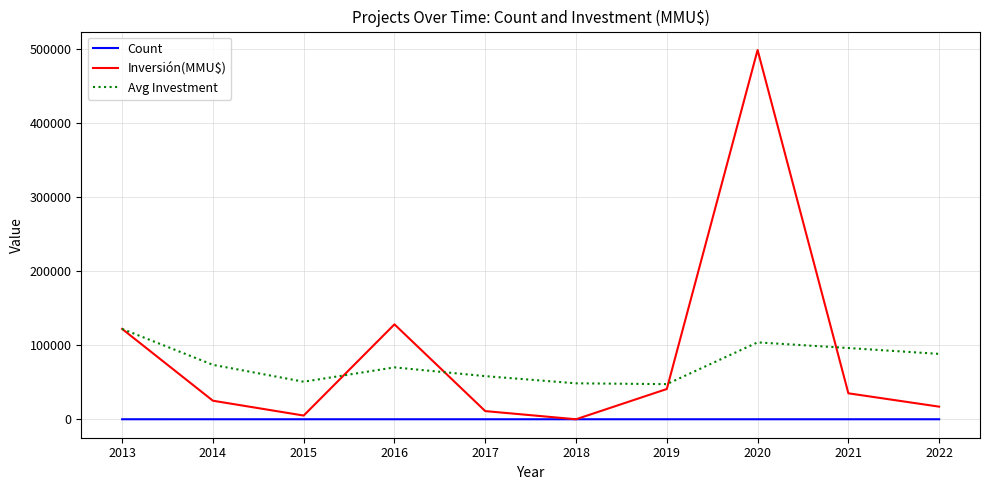

Rank the series by their maximum value, from lowest to highest.

Count, Avg Investment, Inversión(MMU$)